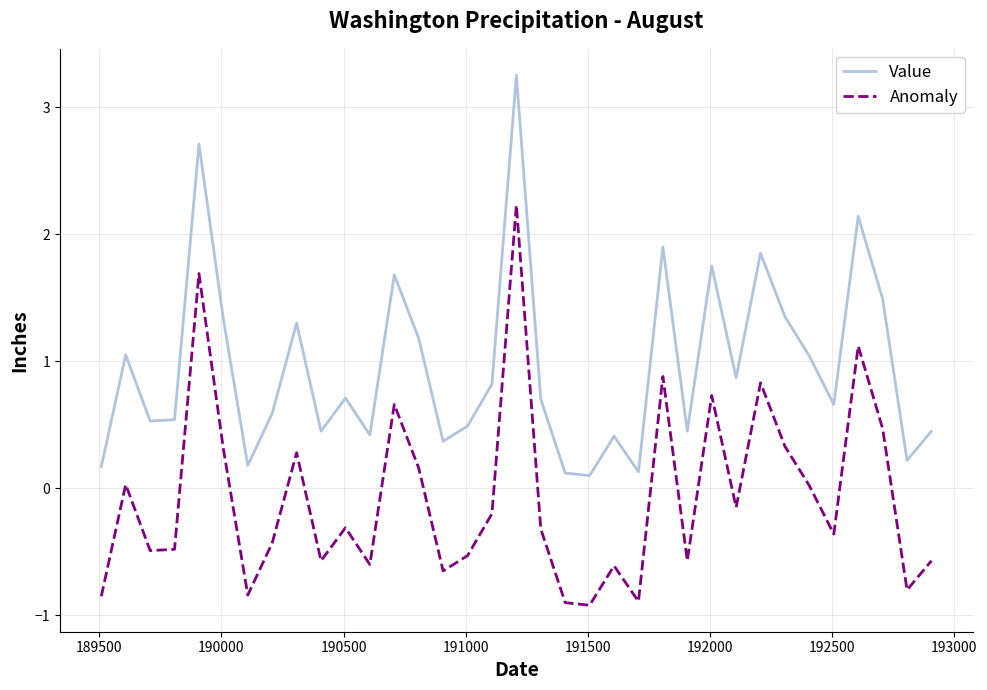

Rank the series by their average value, from lowest to highest.

Anomaly, Value